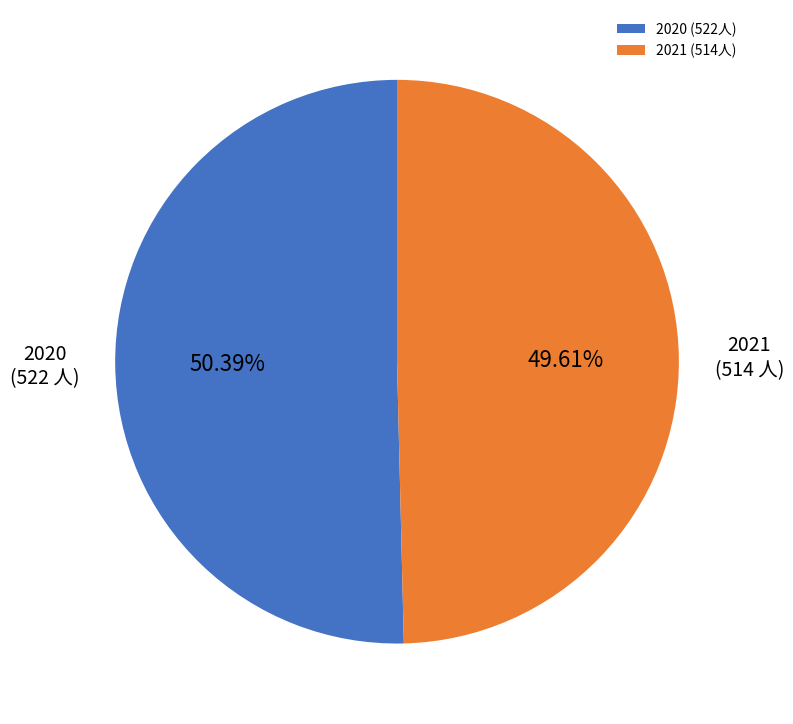

To the nearest percent, what portion does 2021 represent?

50%